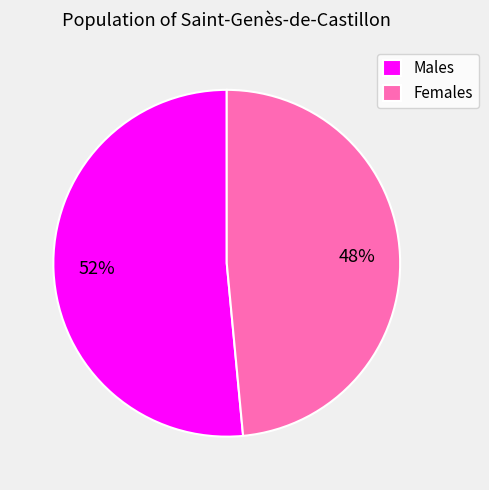

How many segments does this pie chart have?

2